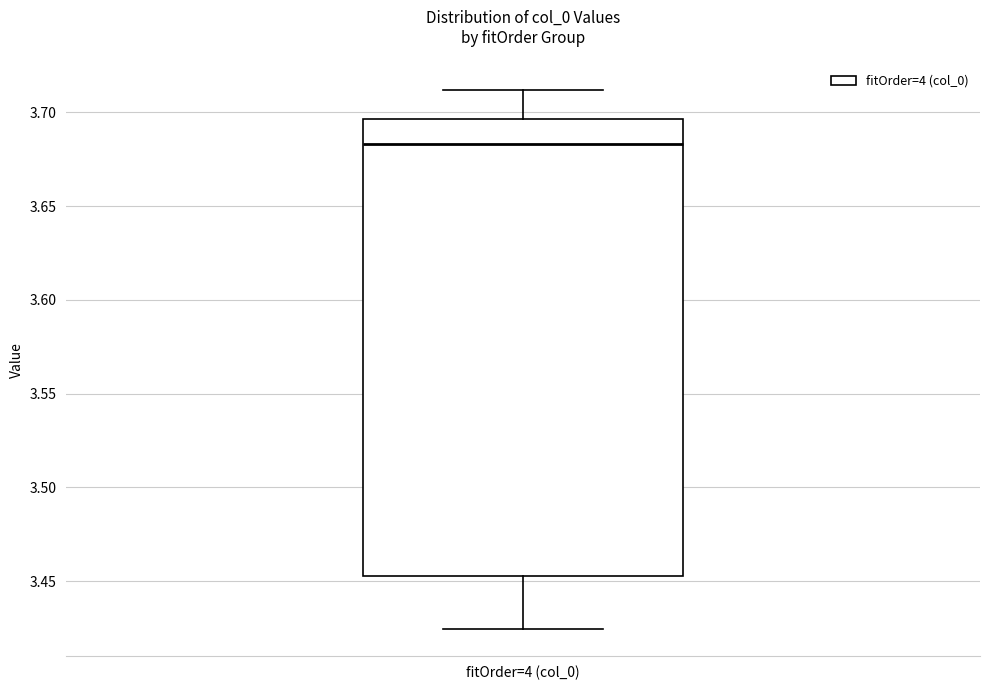

Read this box plot against the y-axis: the position of the median line, the range covered by the box, and the ends of both whiskers. The values are not printed on the chart, so give them approximately, as read against the axis.

median 3.685, box 3.455 to 3.695, whiskers 3.425 to 3.710